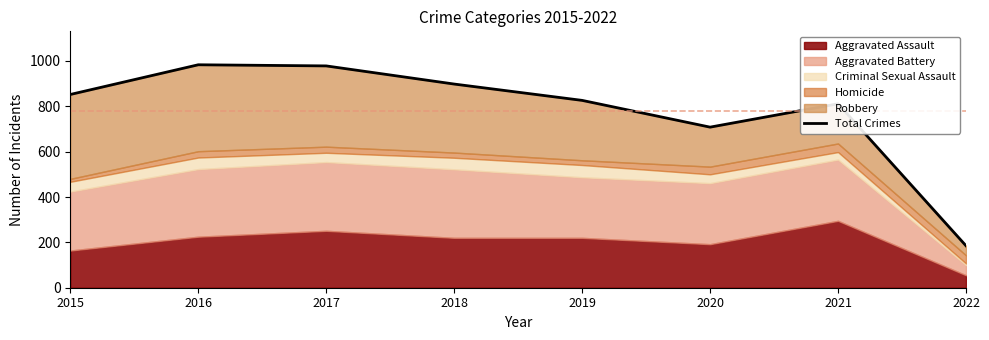

List the labels in order of value, largest first.

2016, 2017, 2018, 2015, 2019, 2021, 2020, 2022